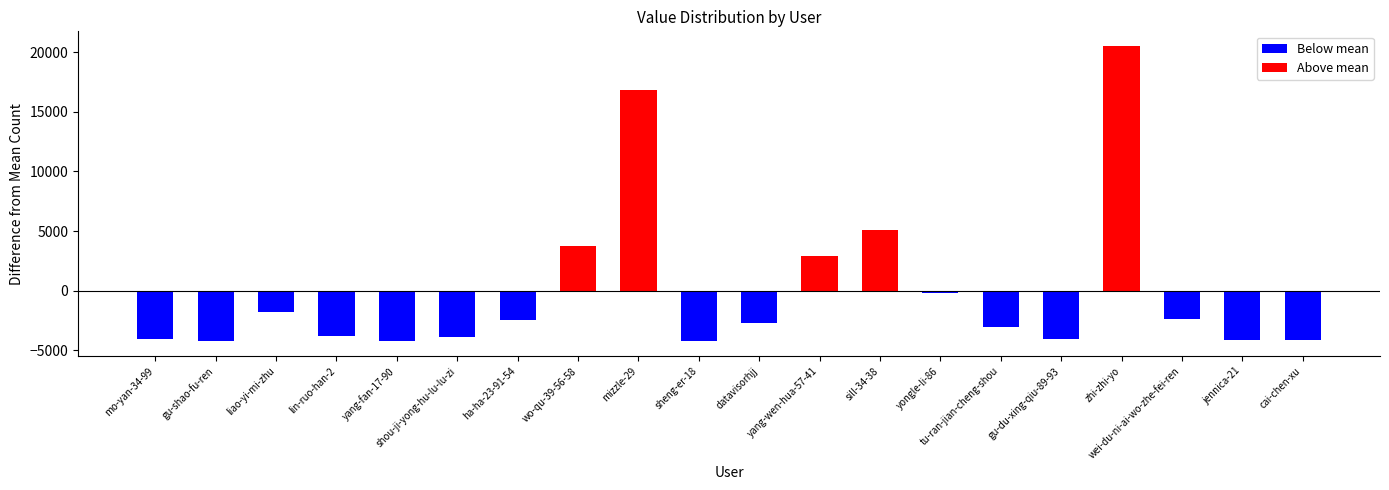

What is the label of the 19th bar from the left?

jennica-21